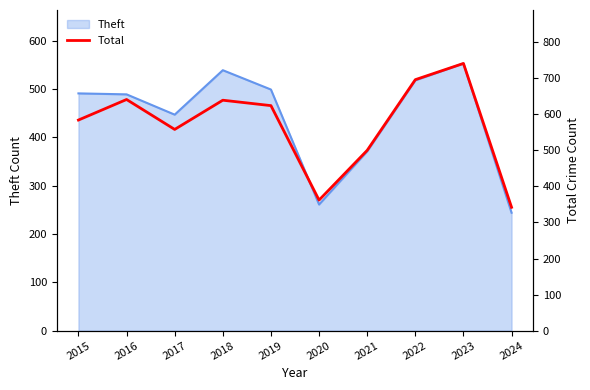

Does the chart display data point markers on the line(s)?

No